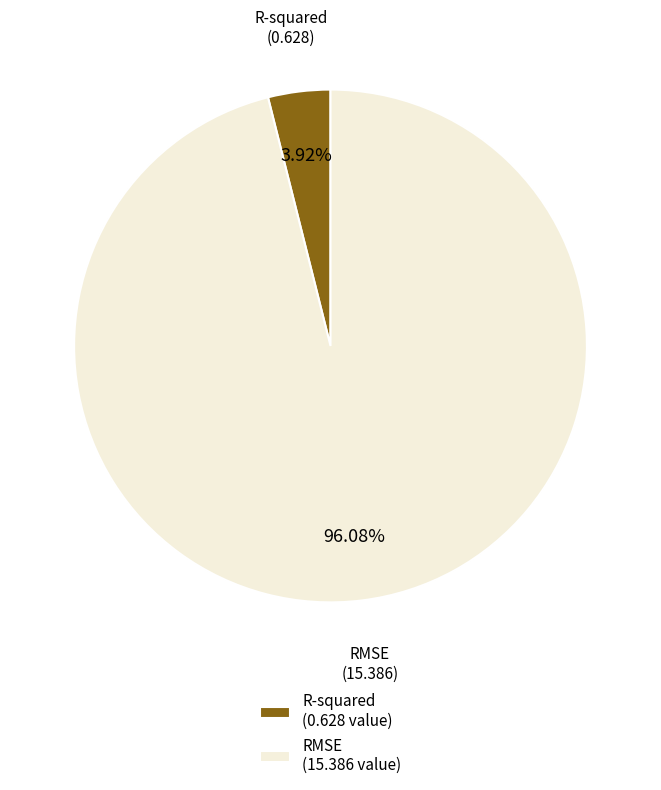

Between R-squared and RMSE, which is larger?

RMSE